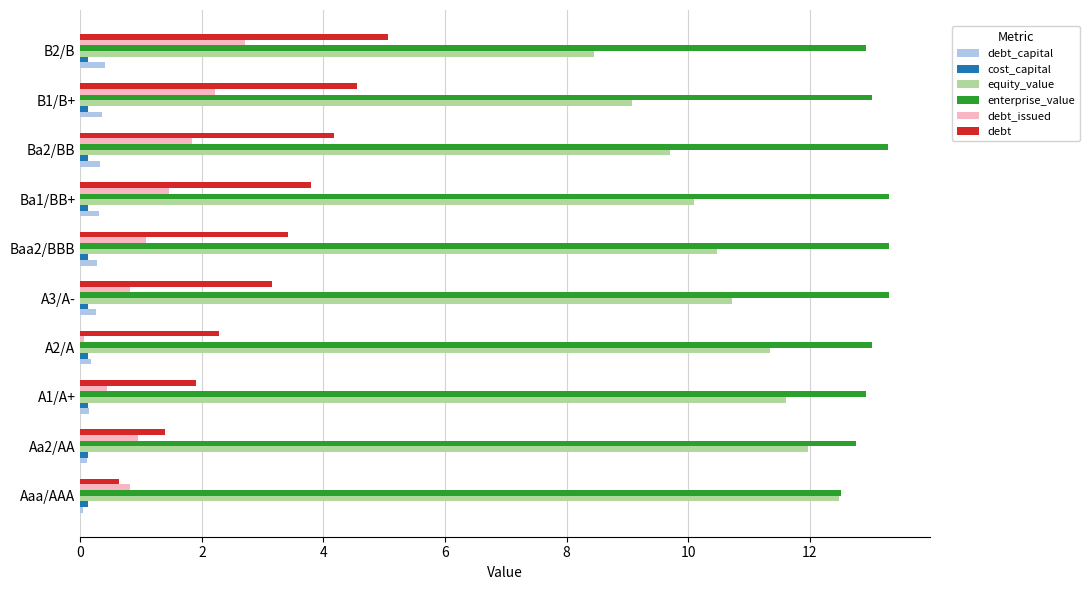

What is the average value of the enterprise_value series?

13.0